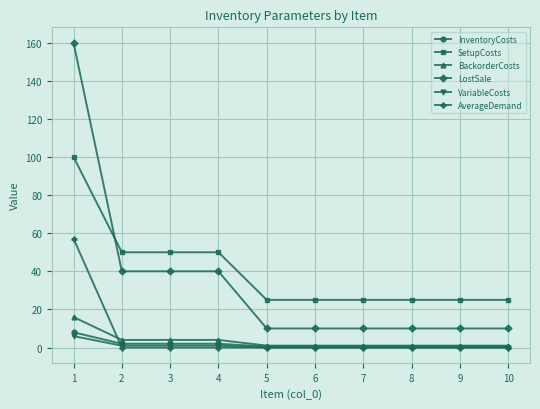

What is the sum of the VariableCosts values at 7 and 2?

1.0